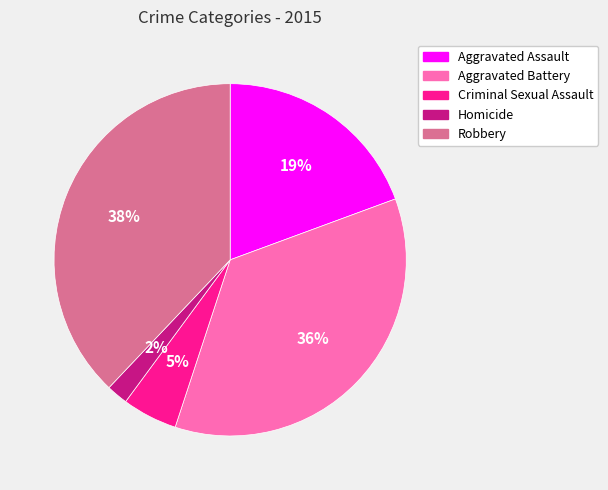

How many slices are in this pie chart?

5